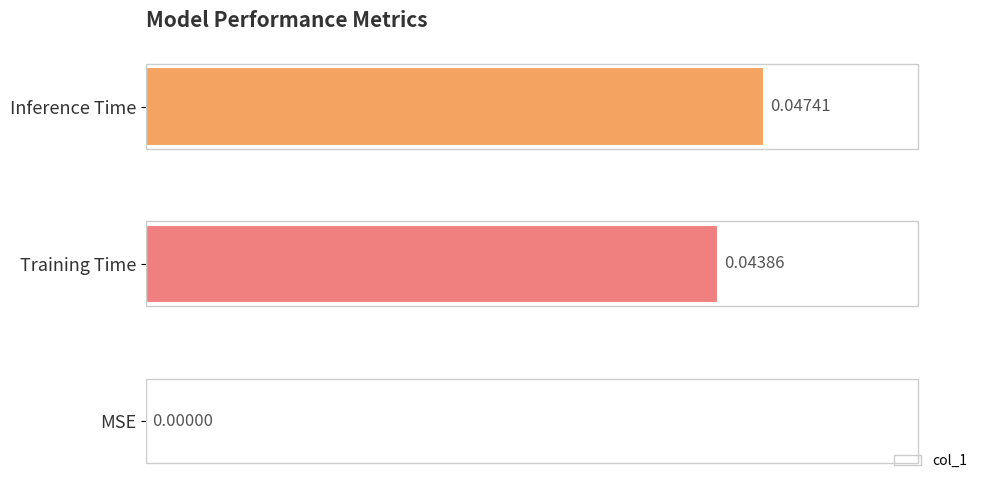

Which category has the highest value across all series?

Inference Time